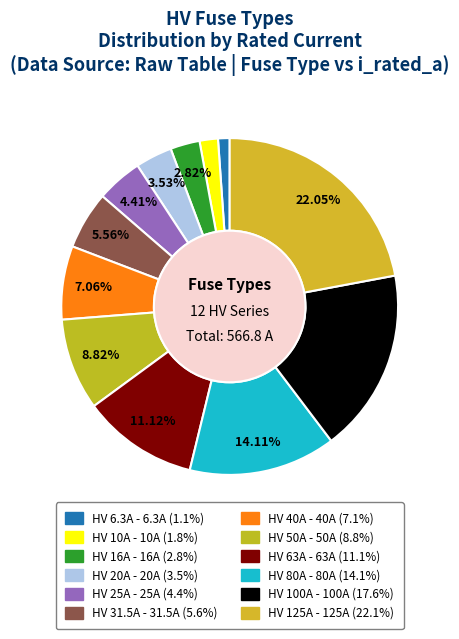

How many segments does this pie chart have?

12